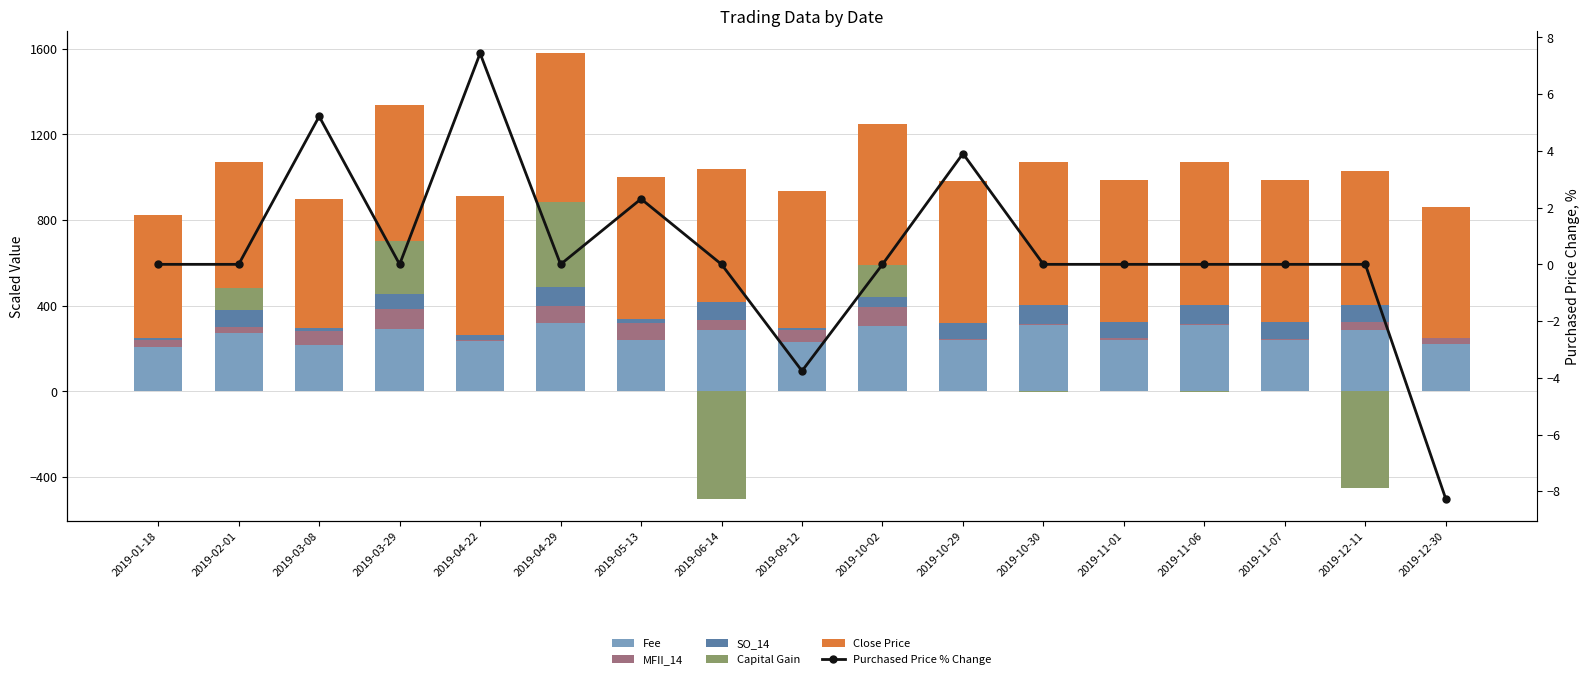

What position from the right is 2019-04-22?

13